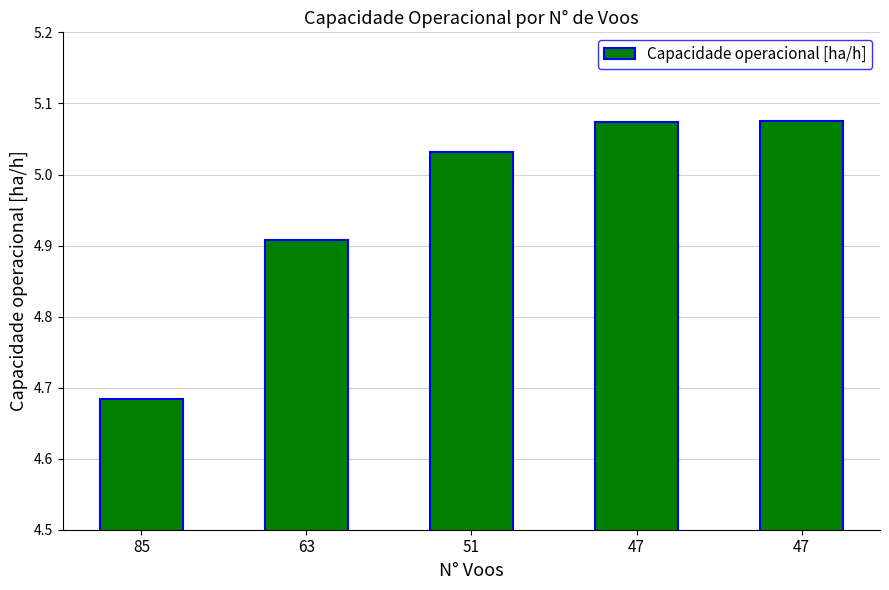

What is the difference between the maximum and minimum values?

0.4